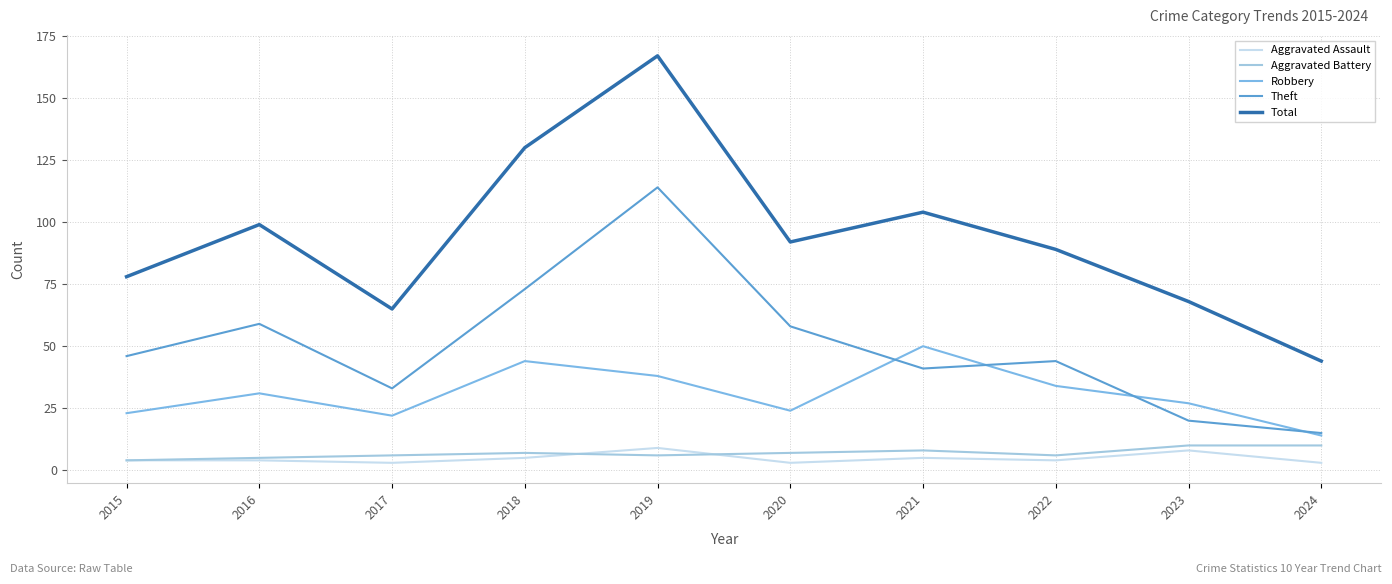

Which series has the largest total across all categories?

Total